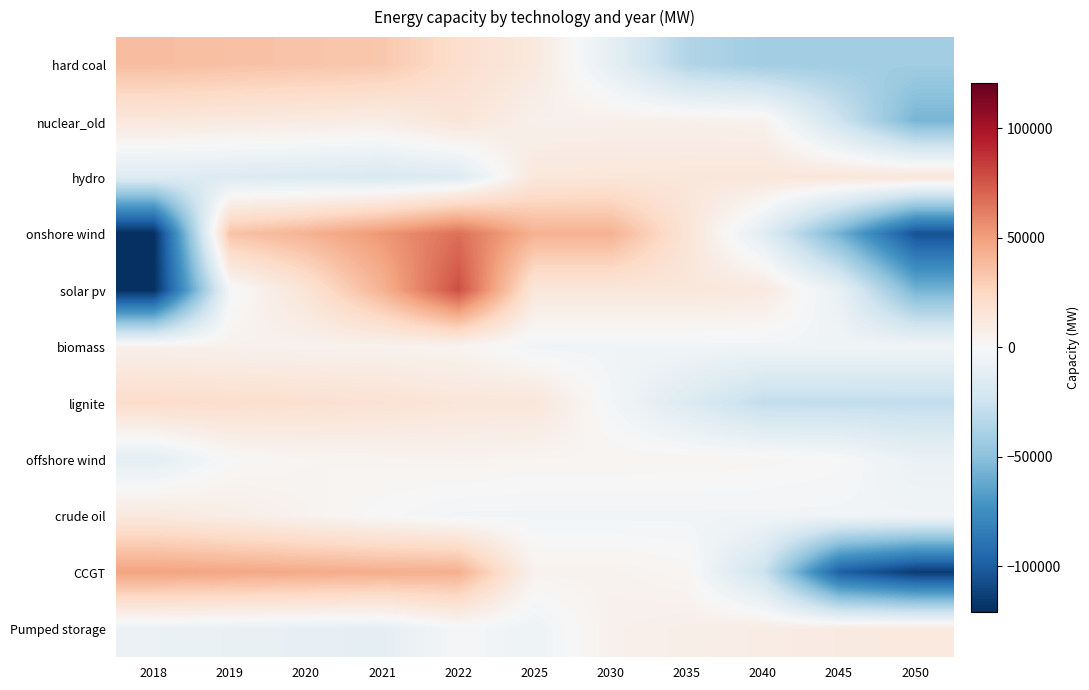

Reading left to right, extract all data points from this chart.

hard coal: 2018=37153.8	2019=35719.8	2020=34285.8	2021=32851.8	2022=20401.8	2025=11900.8	2030=-10534.2	2035=-35677.2	2040=-42034.2	2045=-42034.2	2050=-42034.2
nuclear_old: 2018=13238.8	2019=11655.8	2020=10072.8	2021=8489.8	2022=15197.8	2025=5578.4	2030=5578.4	2035=5578.4	2040=5038.4	2045=-24609.5	2050=-55819.2
hydro: 2018=-15056.6	2019=-16164.0	2020=-17271.3	2021=-18378.6	2022=-15725.6	2025=12779.5	2030=13563.3	2035=13763.3	2040=13963.3	2045=14163.3	2050=14363.3
onshore wind: 2018=-120681.9	2019=34444.1	2020=41908.1	2021=52551.1	2022=66673.1	2025=42190.1	2030=42190.1	2035=15993.1	2040=-13289.9	2045=-57139.9	2050=-104837.9
solar pv: 2018=-120464.9	2019=-2141.9	2020=16155.1	2021=41889.1	2022=77861.1	2025=13608.1	2030=13608.1	2035=13608.1	2040=11534.1	2045=-9080.9	2050=-56575.9
biomass: 2018=5279.5	2019=5000.5	2020=4721.5	2021=4442.5	2022=3608.5	2025=-3842.1	2030=-3842.1	2035=-3842.1	2040=-3842.1	2045=-3842.1	2050=-3842.1
lignite: 2018=21976.7	2019=20432.7	2020=18888.7	2021=17344.7	2022=14092.7	2025=14092.7	2030=-2472.3	2035=-16110.3	2040=-29340.3	2045=-29340.3	2050=-29565.3
offshore wind: 2018=-11855.5	2019=229.5	2020=2686.5	2021=3281.5	2022=4244.5	2025=2679.5	2030=2679.5	2035=2235.5	2040=1895.5	2045=-242.5	2050=-7833.5
crude oil: 2018=12129.4	2019=8044.7	2020=3960.0	2021=-124.6	2022=-3365.6	2025=-3440.6	2030=-3440.6	2035=-3440.6	2040=-3440.6	2045=-3440.6	2050=-3440.6
CCGT: 2018=48486.6	2019=46954.8	2020=45423.0	2021=43891.1	2022=43119.8	2025=4268.5	2030=4268.5	2035=2033.5	2040=-24947.5	2045=-98403.5	2050=-115094.5
Pumped storage: 2018=-7440.3	2019=-8620.6	2020=-9800.9	2021=-10981.3	2022=-1450.3	2025=-5476.0	2030=5389.0	2035=7013.6	2040=8855.6	2045=10455.6	2050=12055.6